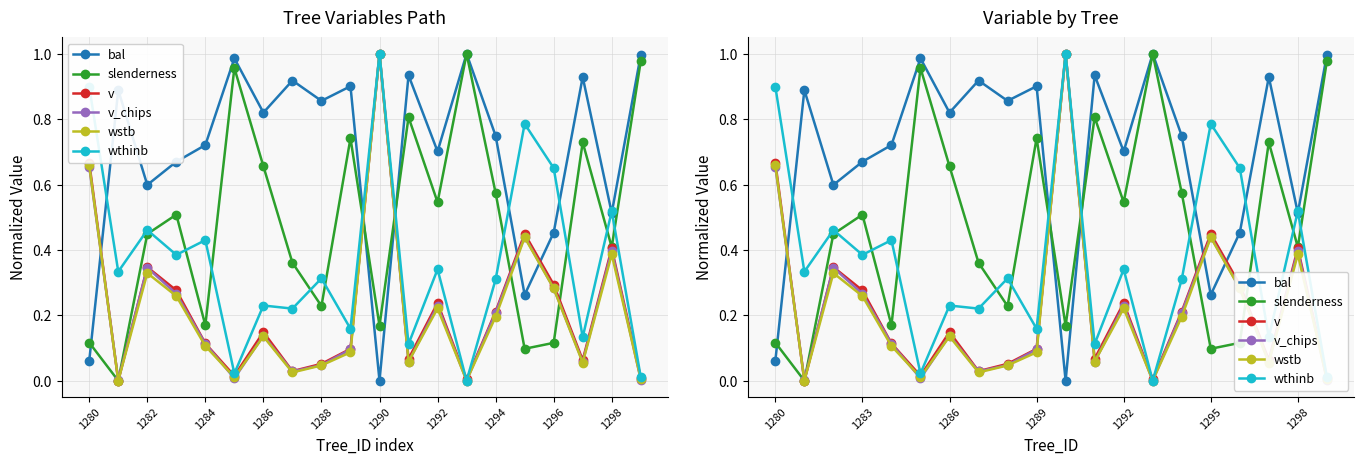

At how many categories does at least one series exceed 0?

20